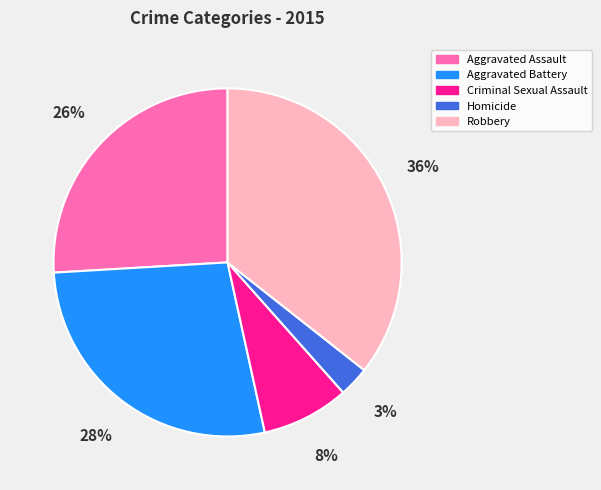

Is there a majority slice in this chart?

No